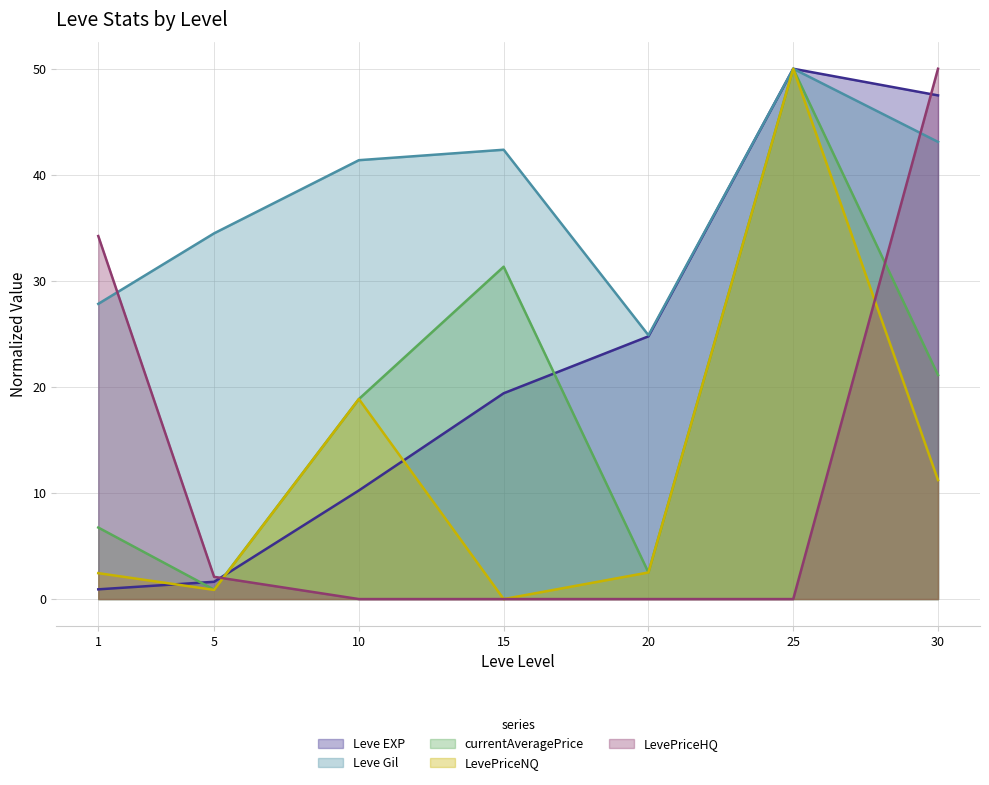

The value of Leve EXP at 30 is 47.5. True or false?

True